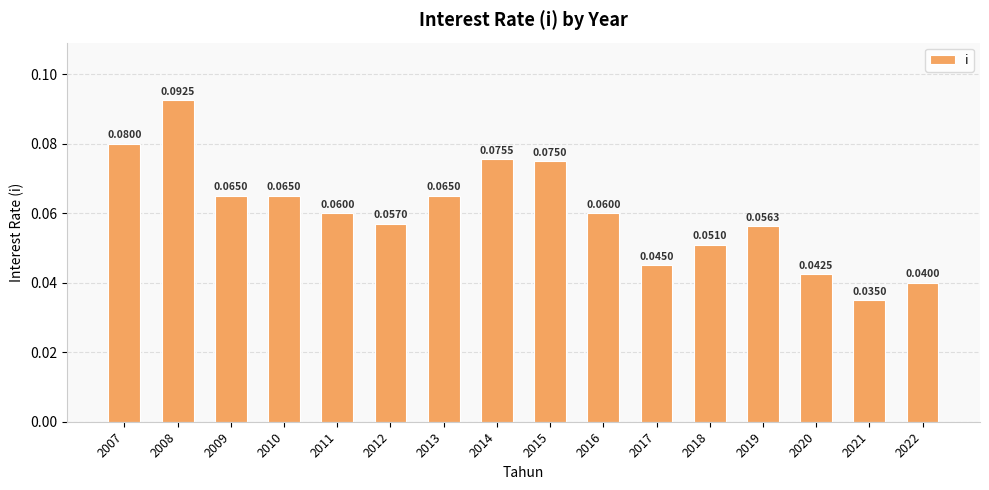

How many values are between 0 and 1?

16